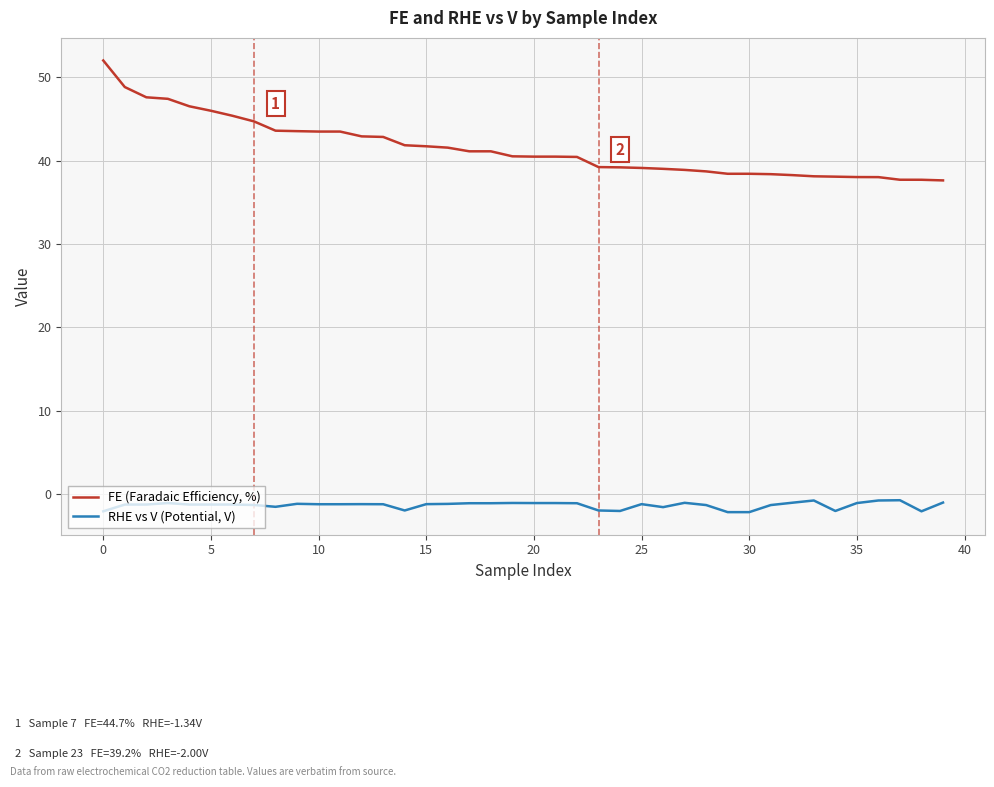

What is the maximum value shown in the chart?

52.0